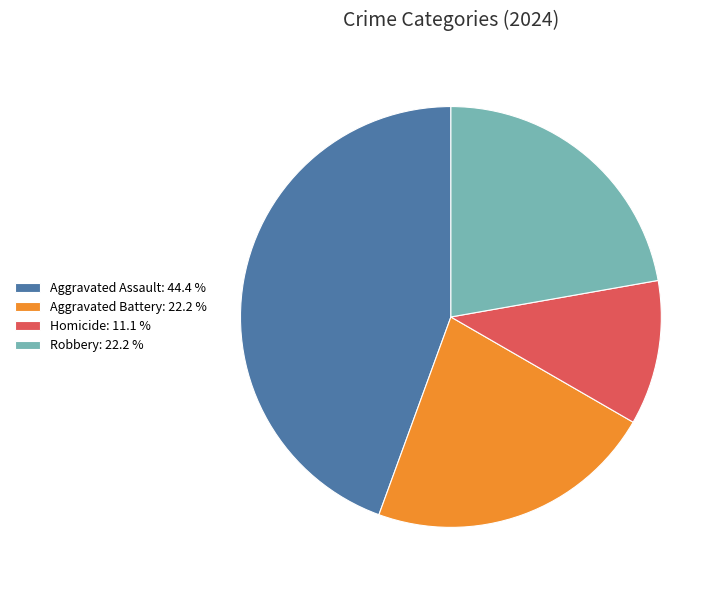

Do Robbery: 22.2 % and Aggravated Assault: 44.4 % together represent more than half of the pie?

Yes